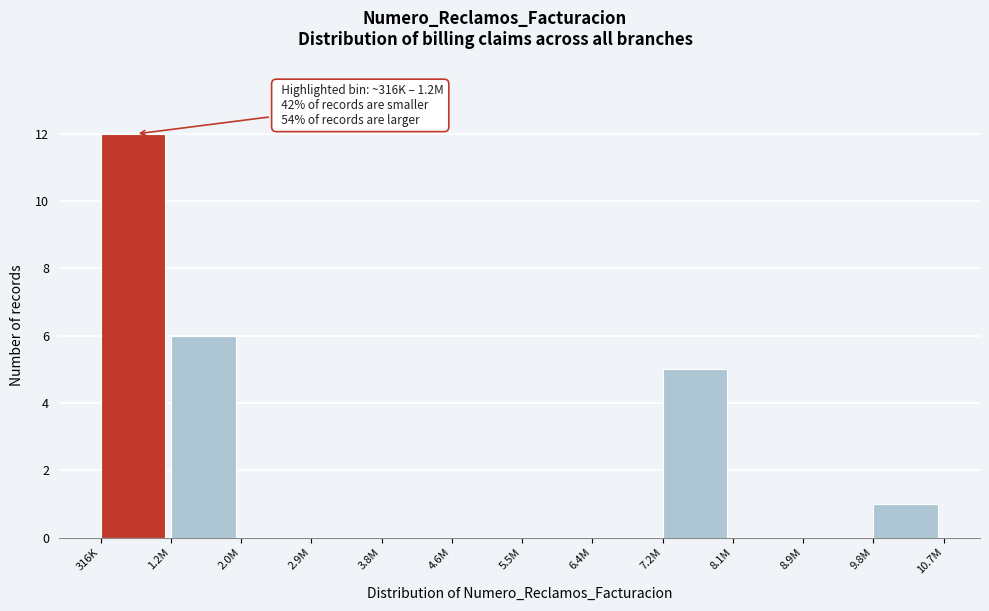

Reading left to right, extract all data points from this chart.

316K=12	1.2M=6	2.0M=0	2.9M=0	3.8M=0	4.6M=0	5.5M=0	6.4M=0	7.2M=5	8.1M=0	8.9M=0	9.8M=1